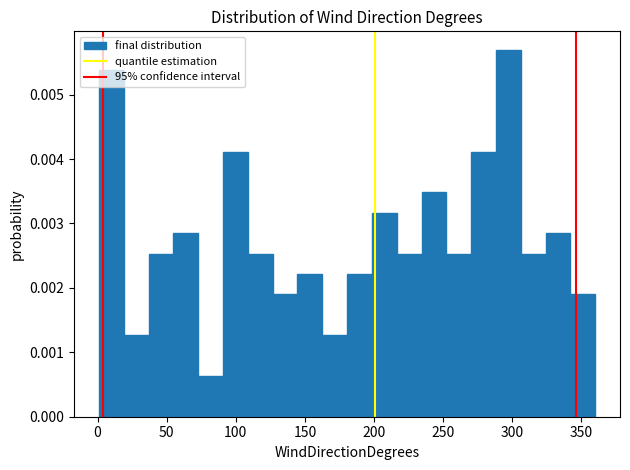

Read against the x-axis, roughly where is the centre of the tallest bar?

295